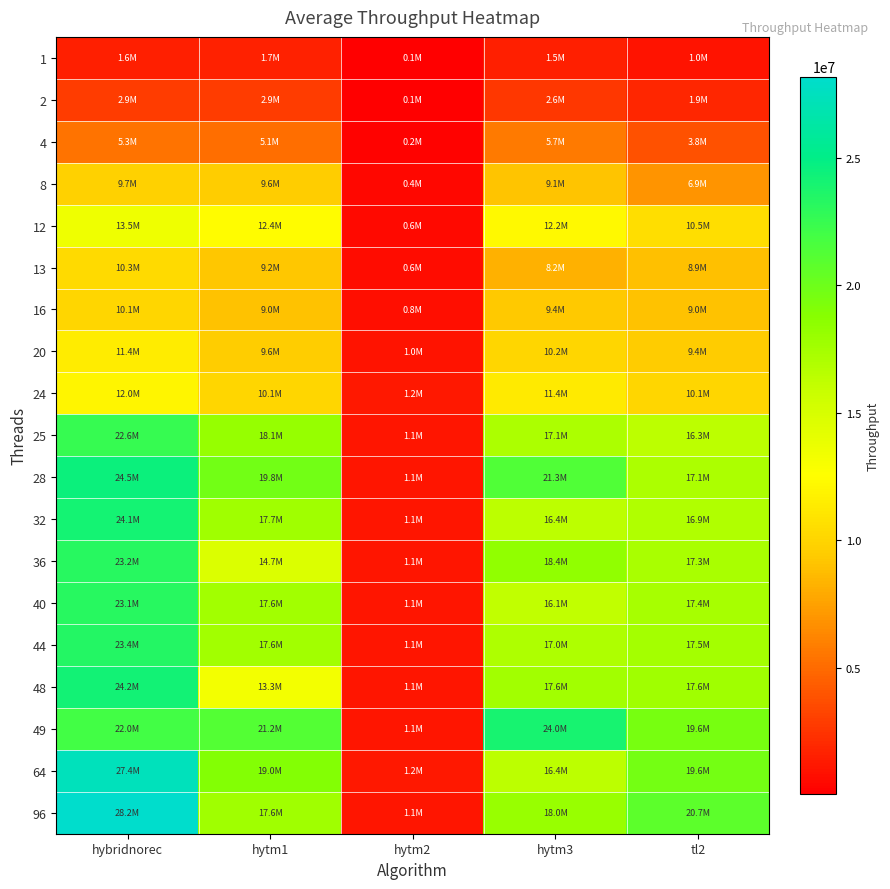

Count the number of categories in the chart.

5